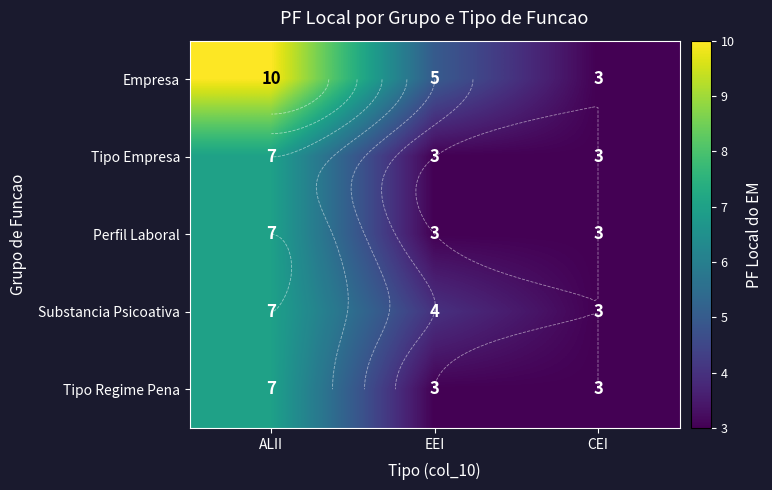

Read the Empresa value at CEI.

3